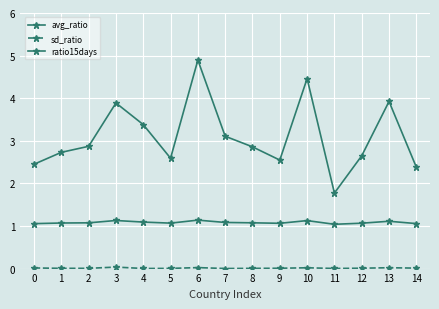

At how many categories does at least one series exceed 4?

2